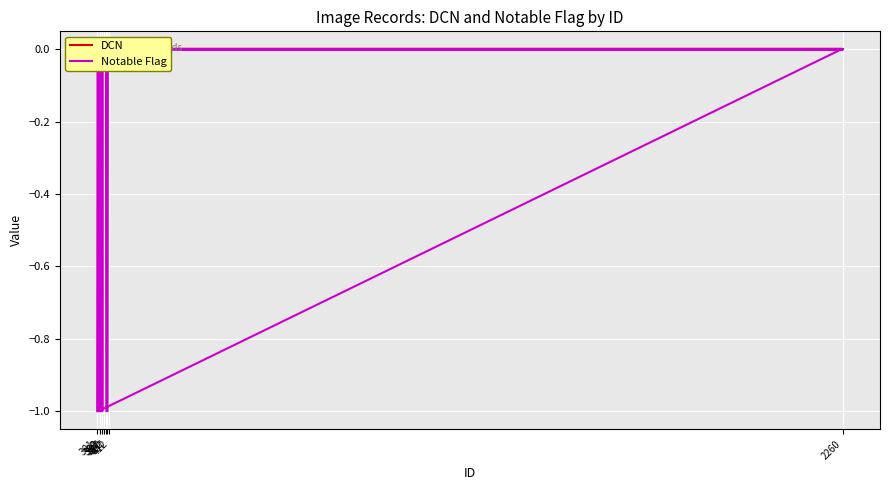

How many lines are shown in the chart?

2